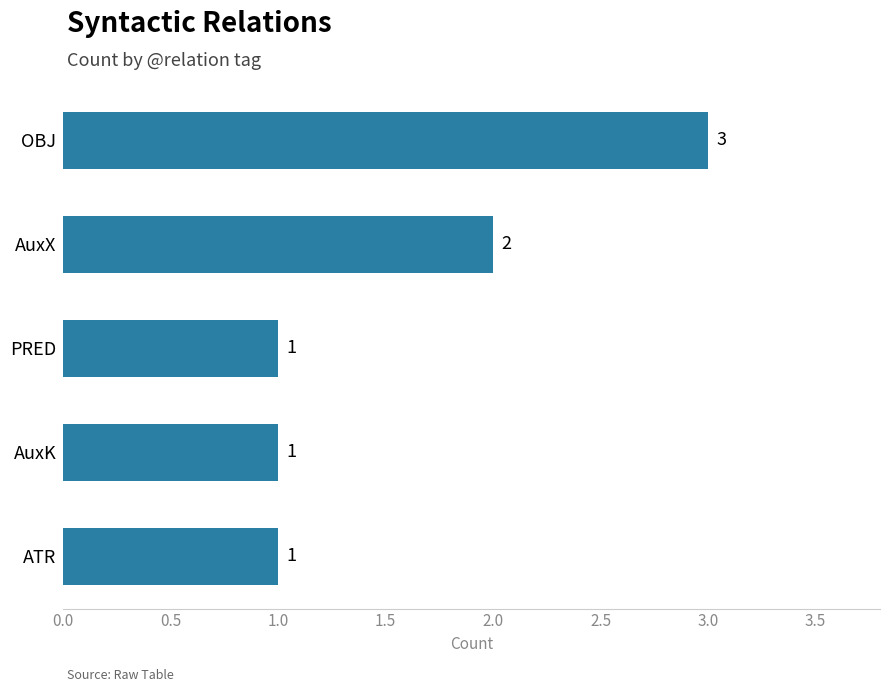

What is the ratio of the value at OBJ to the value at ATR?

3.0